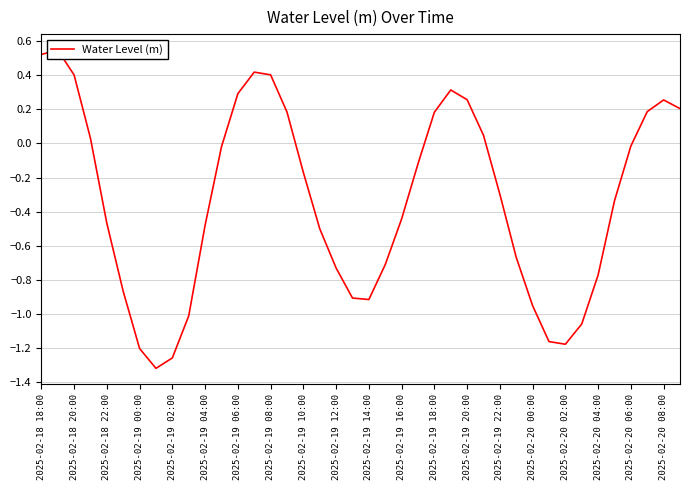

How many interior local peaks (higher than both neighbors) does the data have?

4